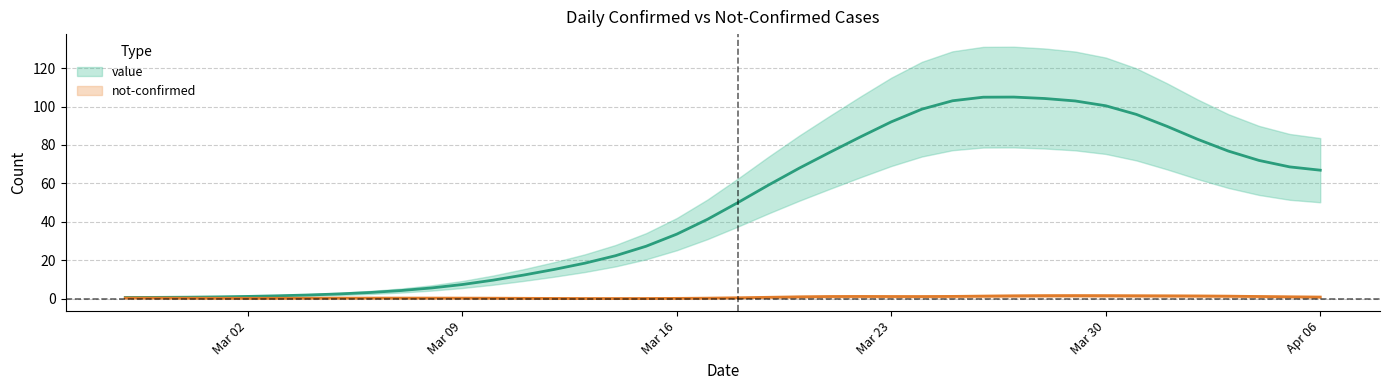

Reading left to right, extract all data points from this chart.

0.6	0.6	0.7	0.9	1.1	1.4	1.9	2.4	3.2	4.2	5.5	7.3	9.6	12.2	15.2	18.4	22.3	27.3	33.6	41.3	50.0	59.2	67.9	76.2	84.3	92.0	98.6	103.0	104.9	104.9	104.2	102.9	100.4	95.9	89.7	82.9	76.8	71.9	68.6	66.9